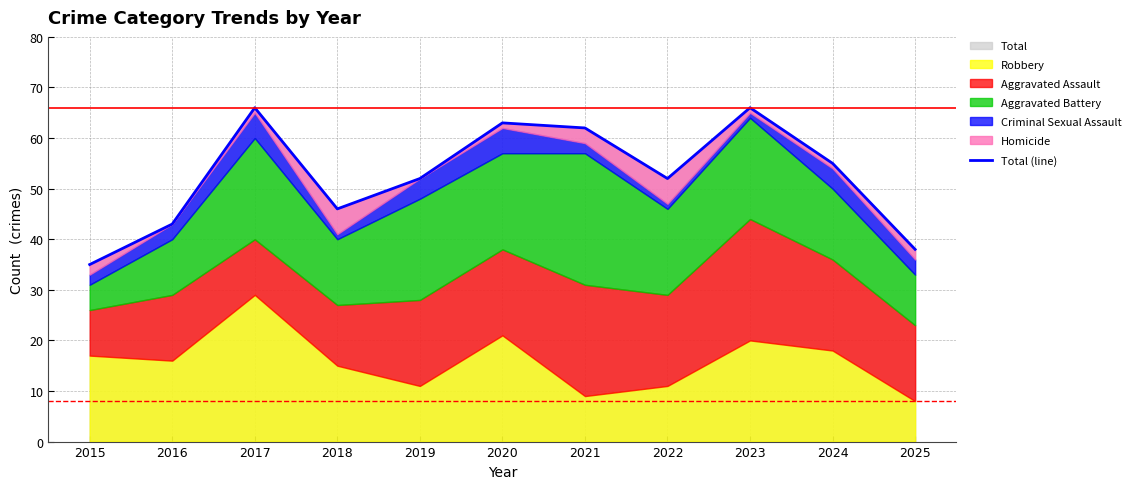

True or false: the data shows 43 at 2016.

True